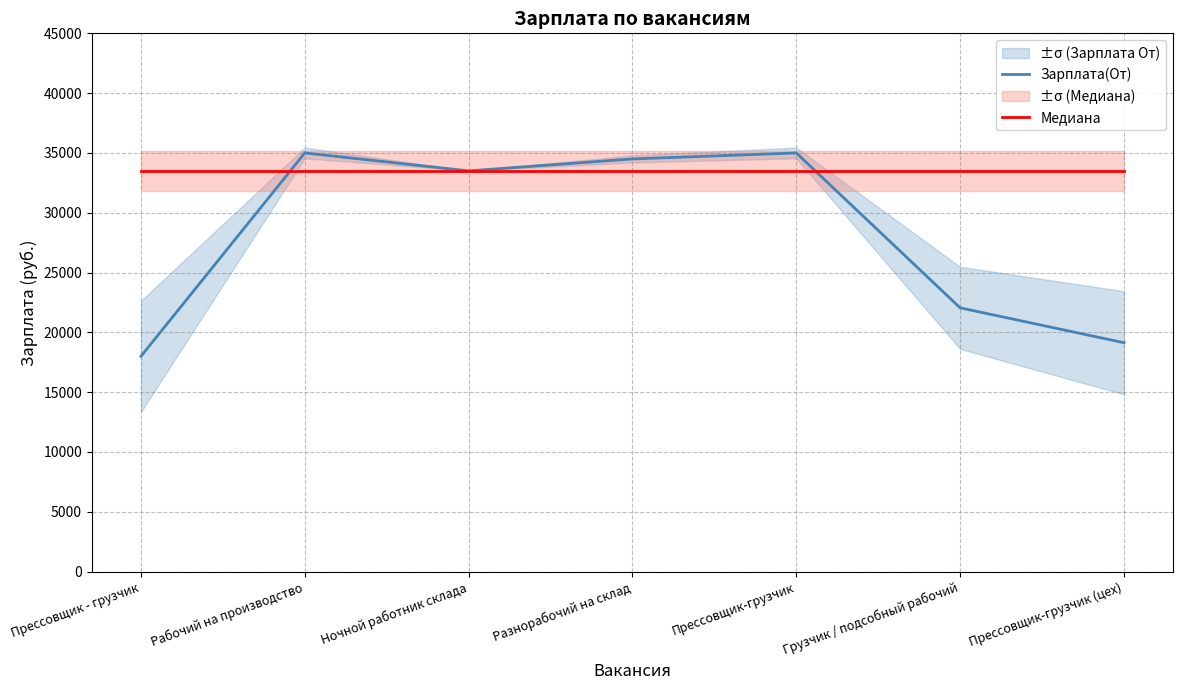

Where is the first local maximum for Зарплата(От)?

Рабочий на производство